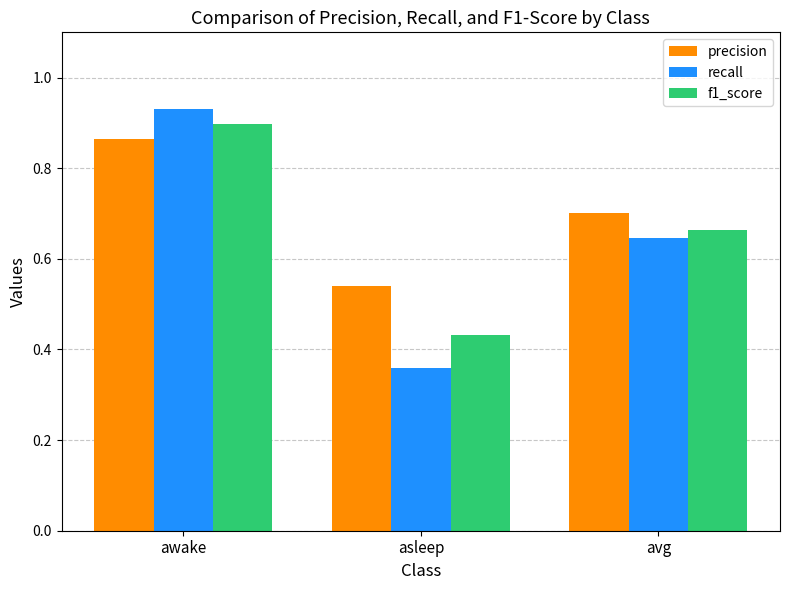

The value of precision at awake is 1.2. True or false?

False